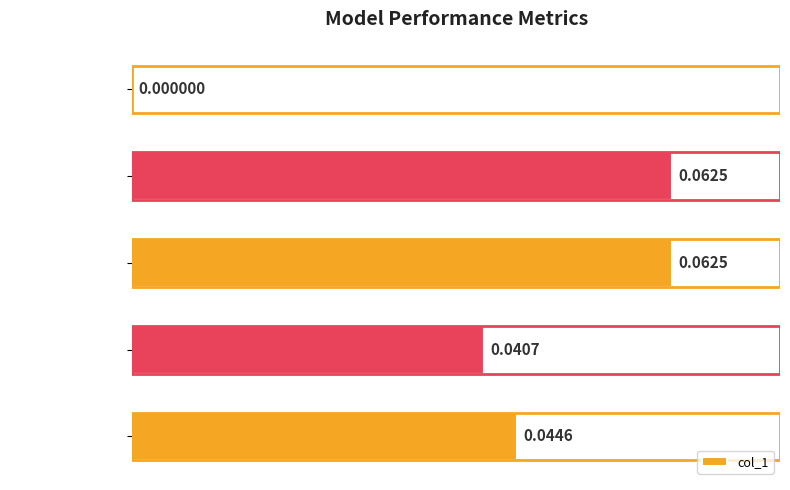

At which label is the value closest to 0?

MSE